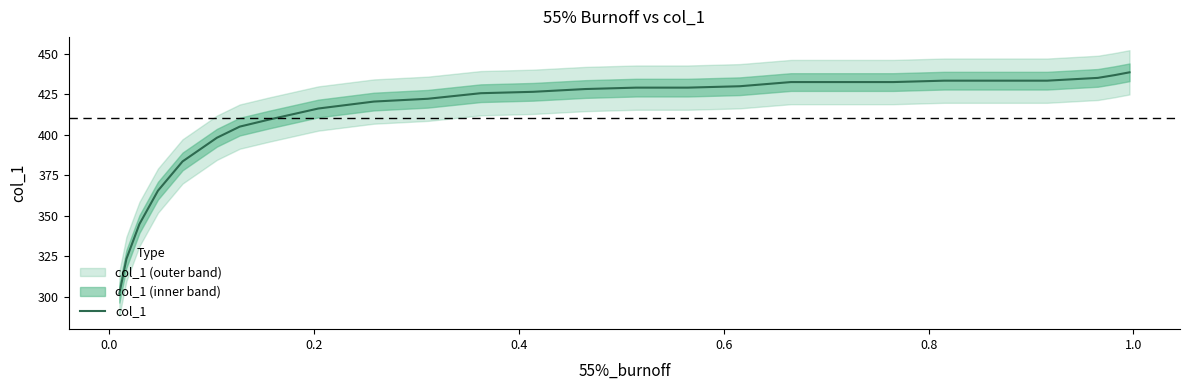

True or false: the data shows 677.3 at 20.

False